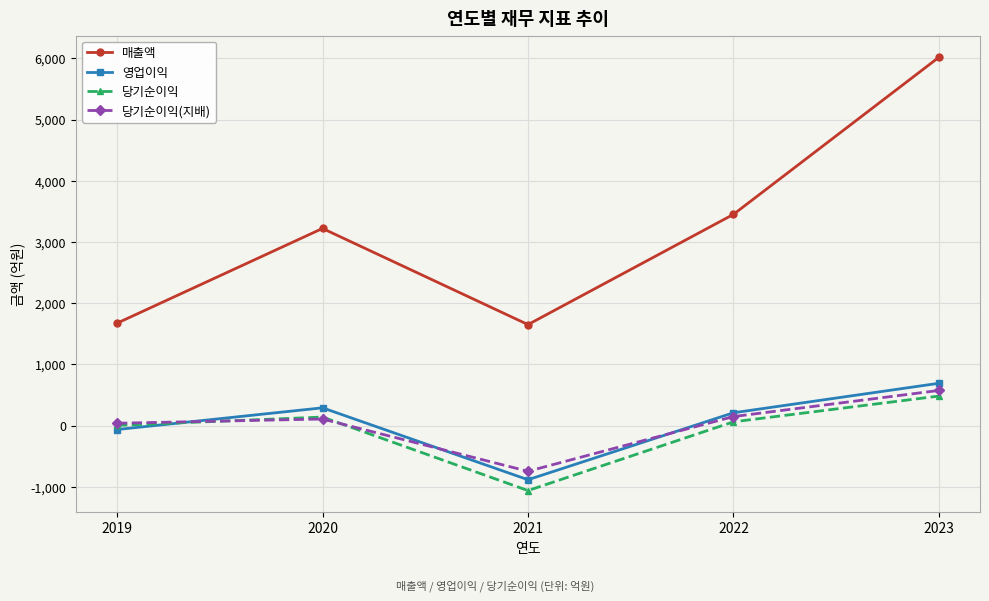

Which series has the largest total across all categories?

매출액